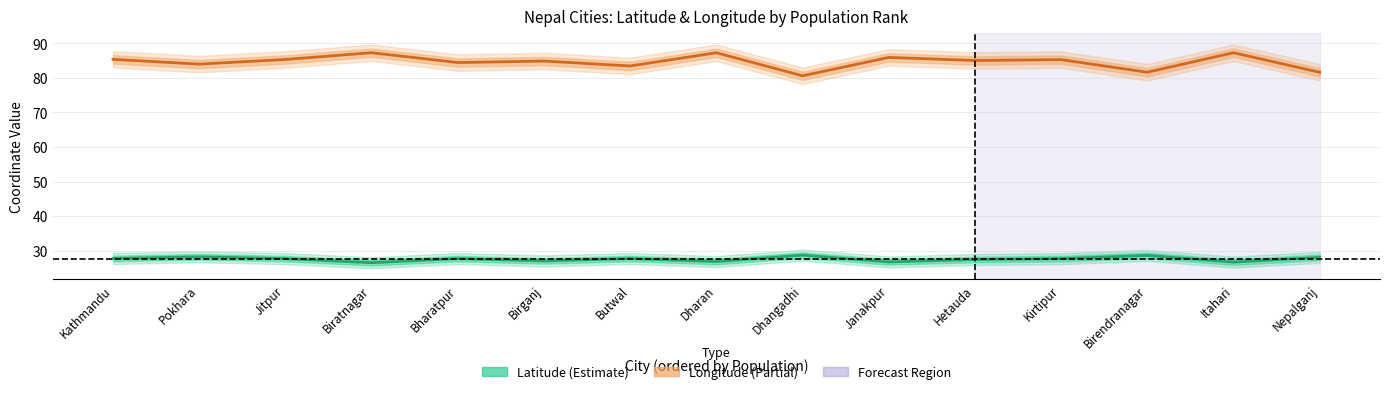

What is the lowest value of the Latitude series?

26.5